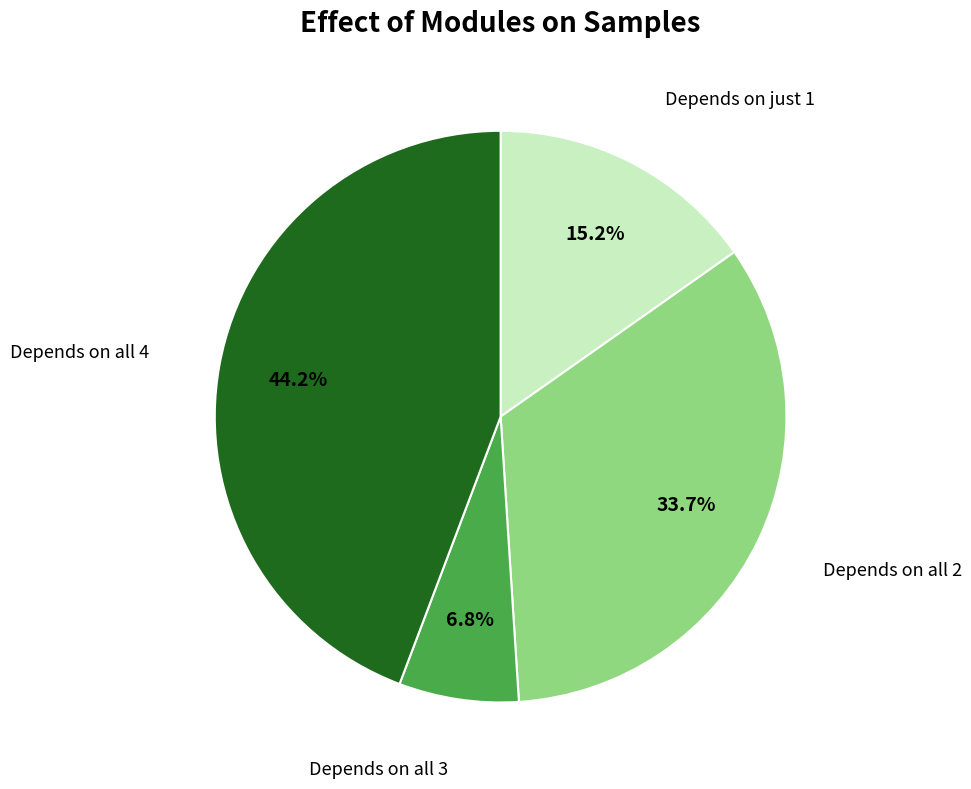

Is there a majority slice in this chart?

No